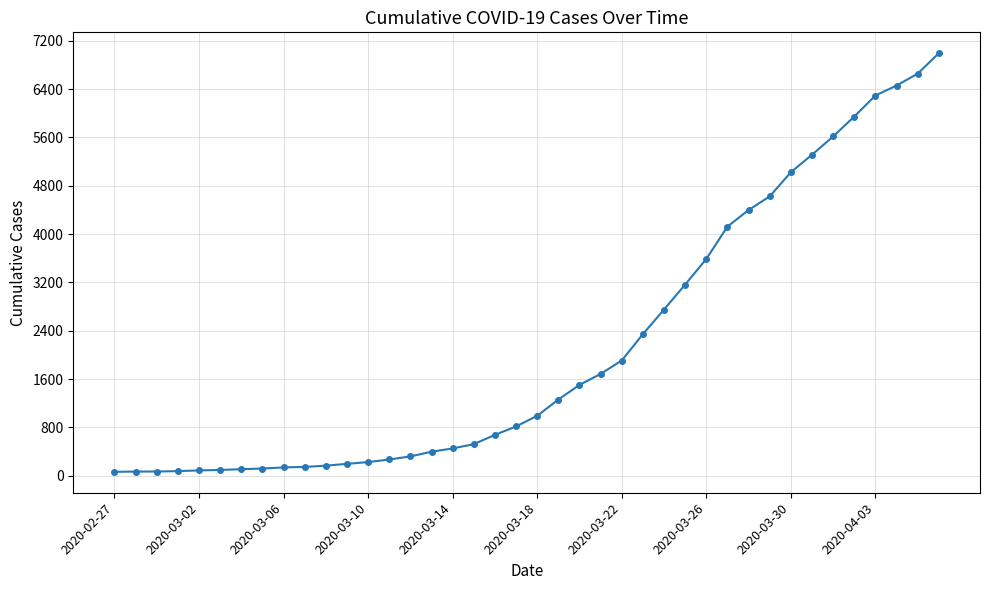

Does the chart display data point markers on the line(s)?

Yes